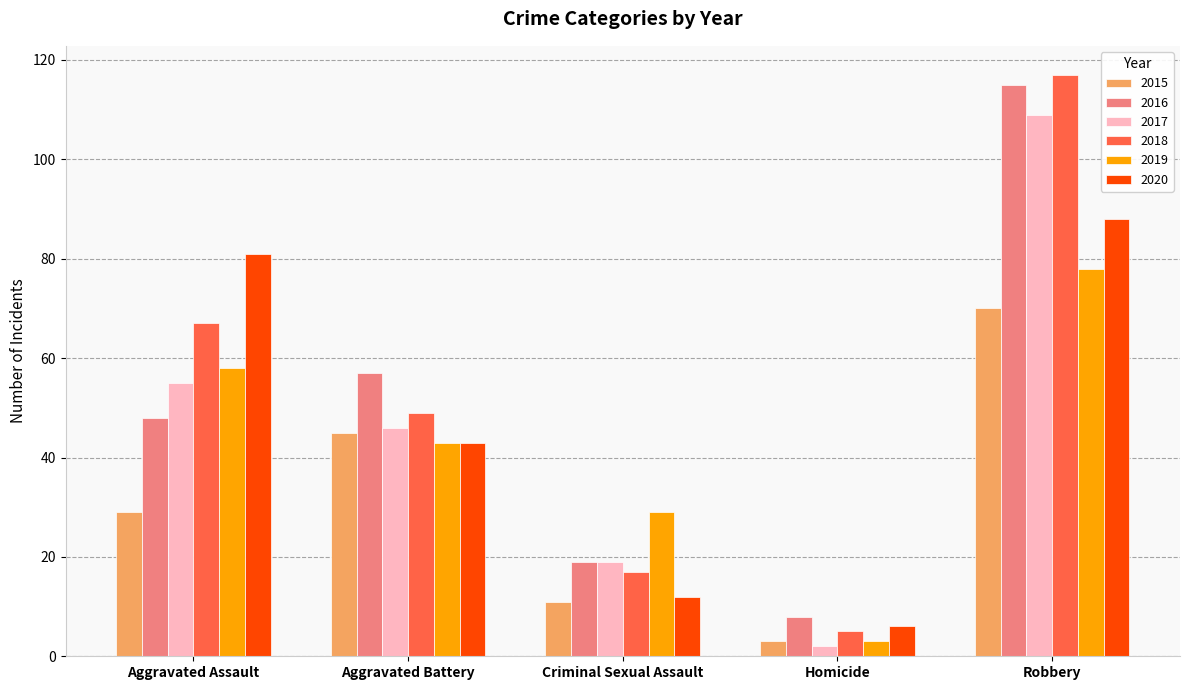

Reading left to right, transcribe all the data shown in this chart.

2015: 29	45	11	3	70
2016: 48	57	19	8	115
2017: 55	46	19	2	109
2018: 67	49	17	5	117
2019: 58	43	29	3	78
2020: 81	43	12	6	88